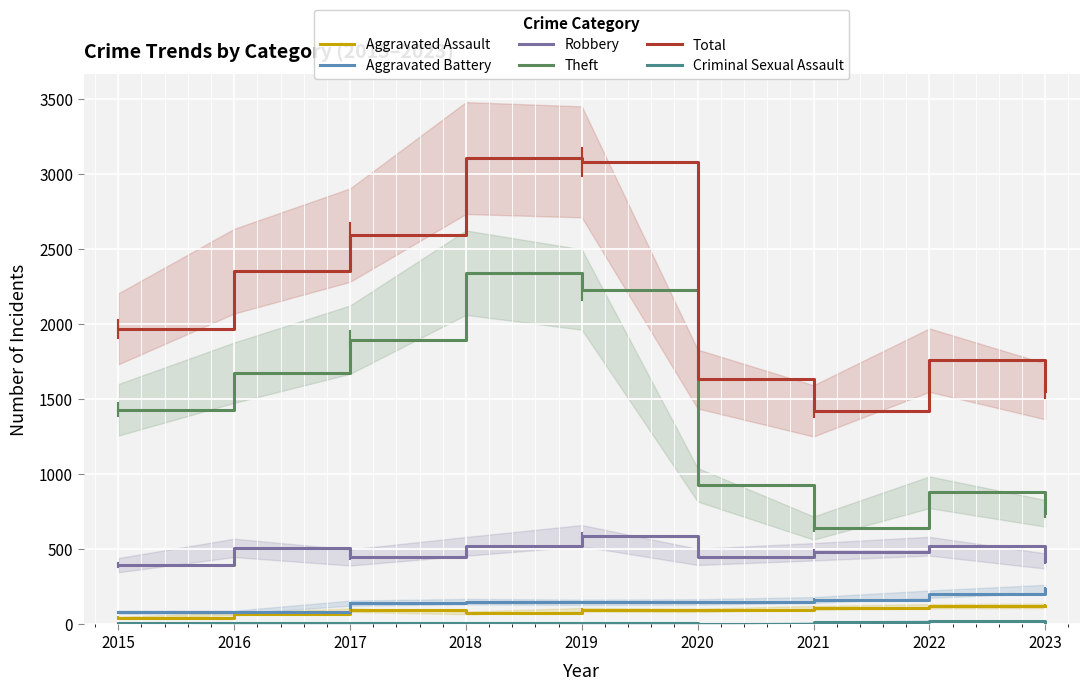

True or false: Criminal Sexual Assault and Robbery cross at least once.

False